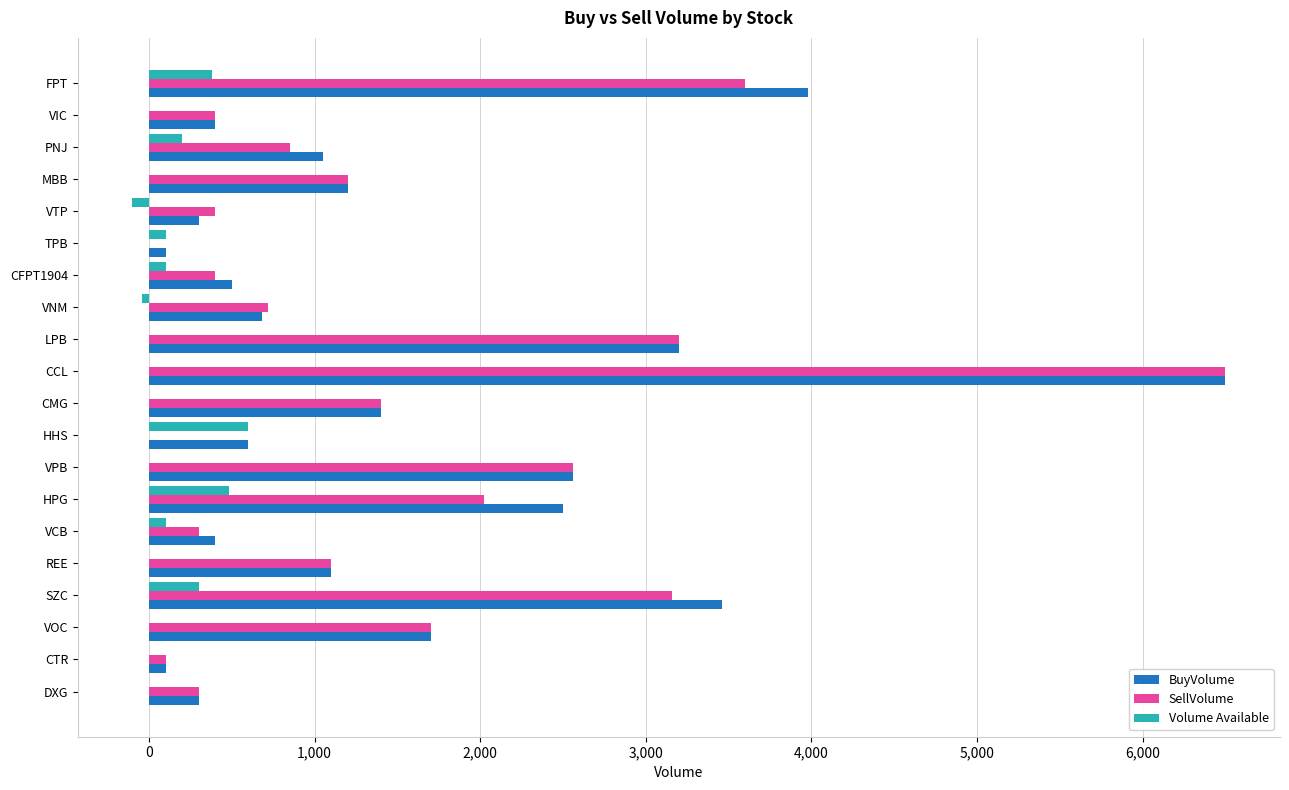

The BuyVolume series shows 1400 at CMG. True or false?

True